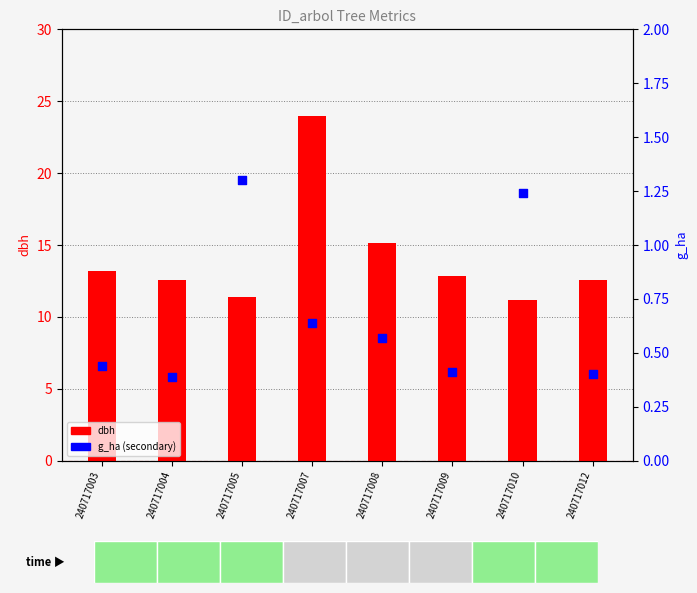

Which series contains the lowest Y value?

g_ha